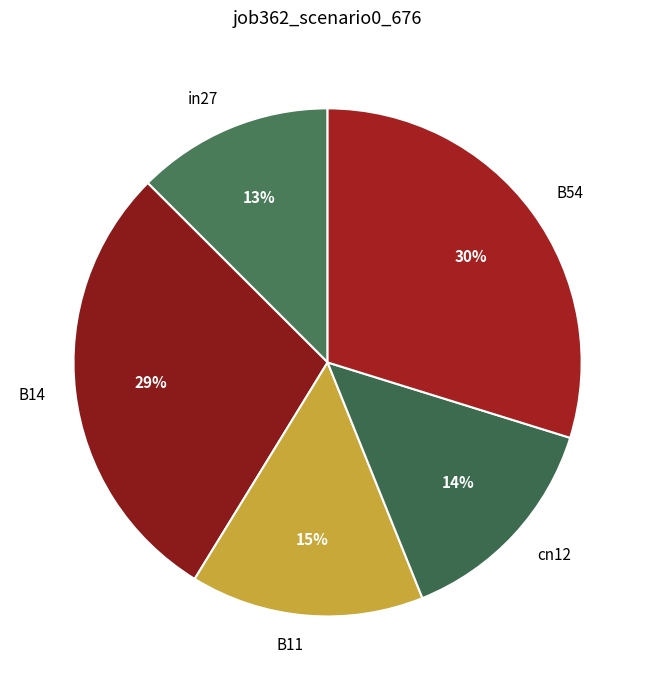

Rank the categories by value from highest to lowest.

B54, B14, B11, cn12, in27